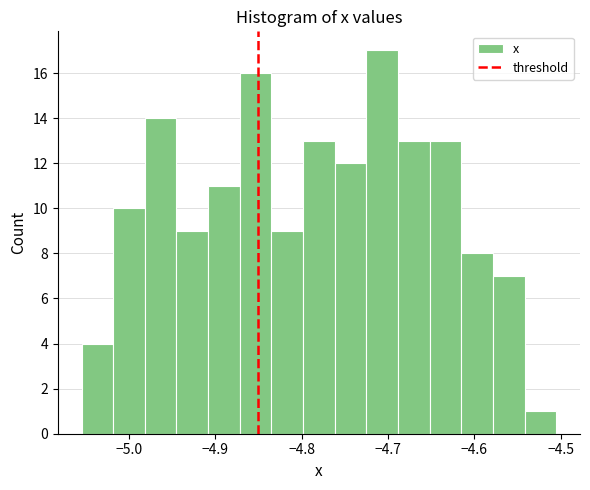

Around what value on the x-axis is the tallest bar? Give the approximate position of its centre, as read against the axis.

-4.71